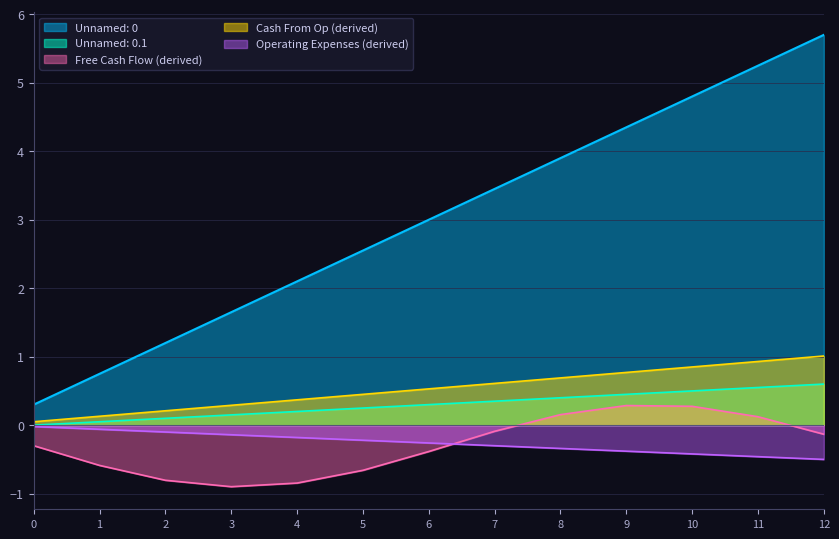

Between 12 and 9, which is larger?

12